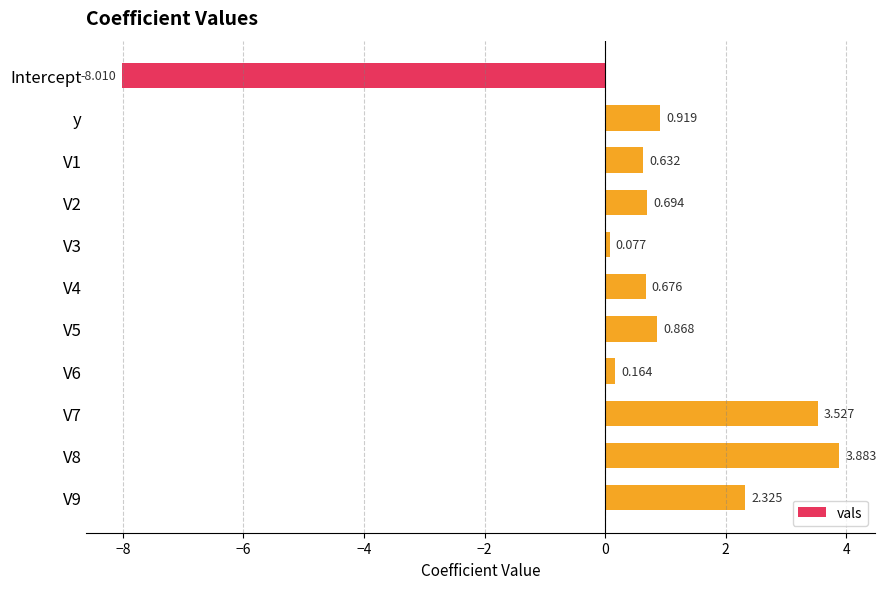

At which category does the chart reach its minimum across all series?

Intercept